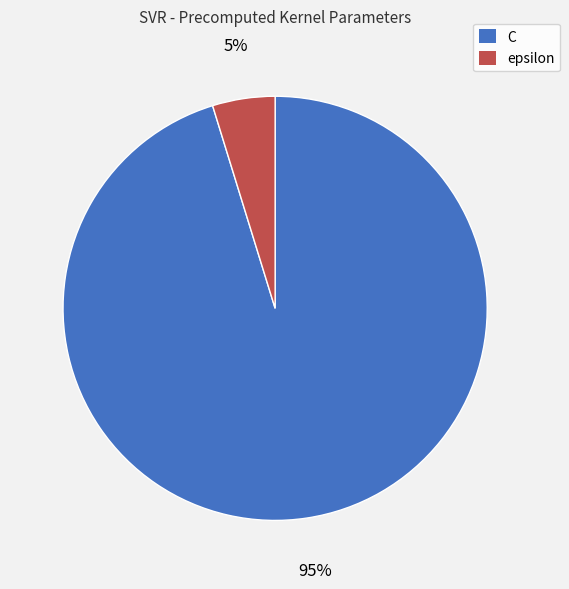

Is there a majority slice in this chart?

Yes